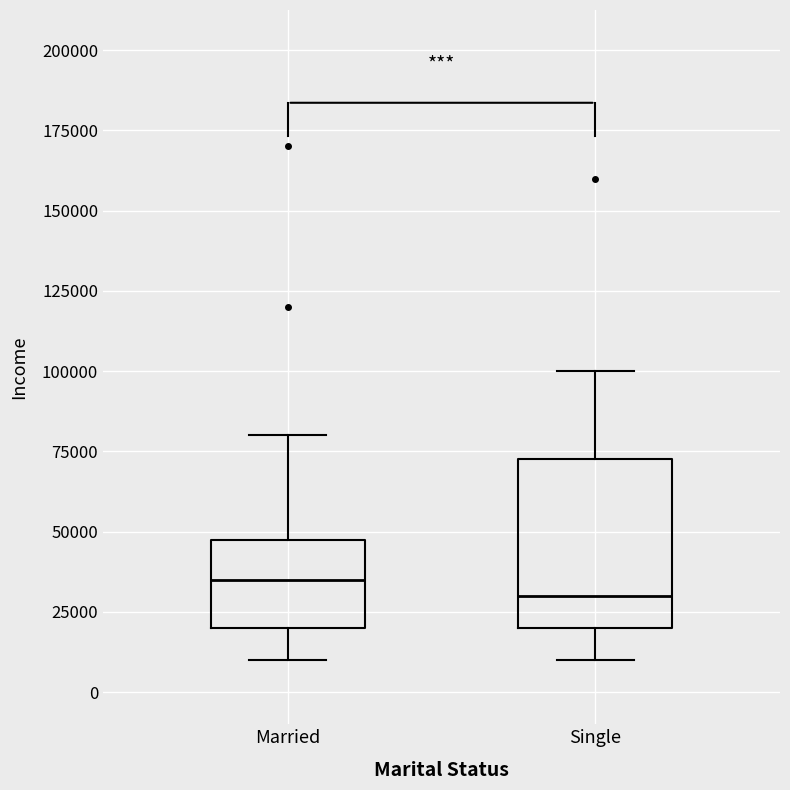

Where is the upper edge of the box for Single on the y-axis? The values are not printed on the chart, so give them approximately, as read against the axis.

75000